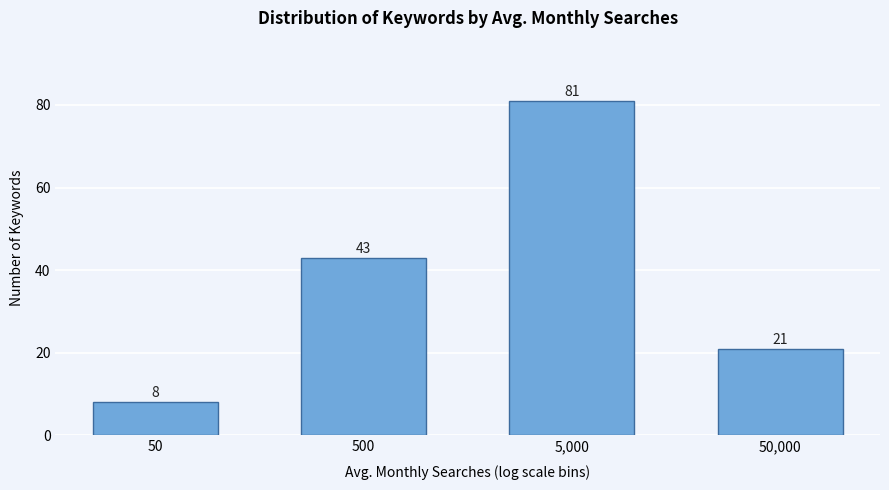

Reading left to right, extract all data points from this chart.

50=8	500=43	5,000=81	50,000=21